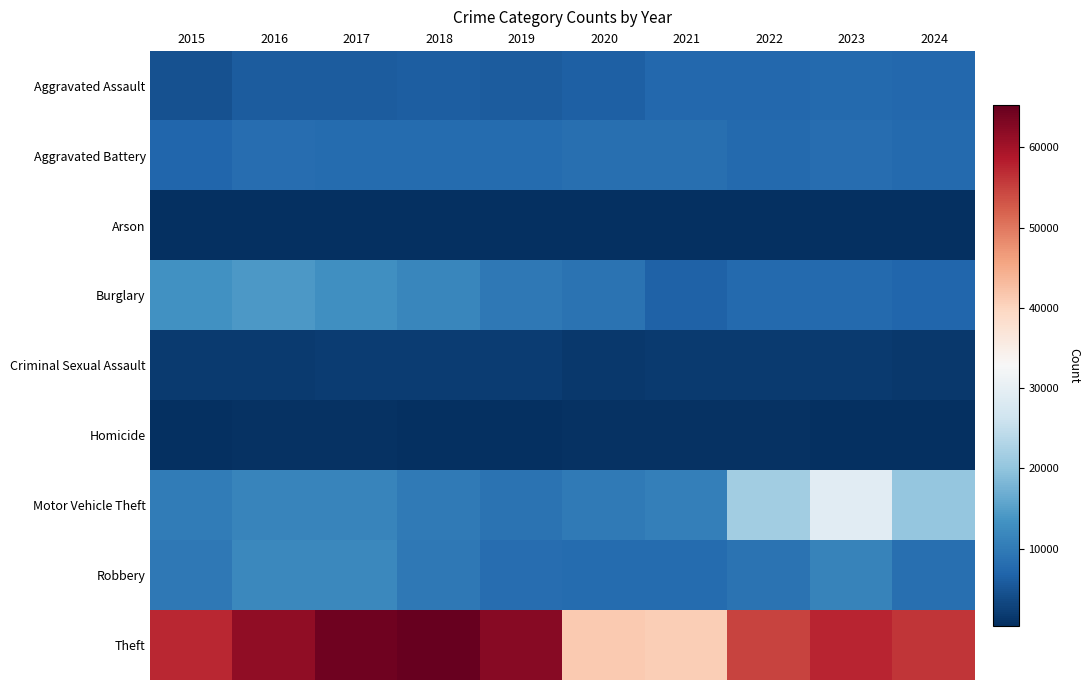

List the series in order of their peak value, lowest first.

Arson, Homicide, Criminal Sexual Assault, Aggravated Assault, Aggravated Battery, Robbery, Burglary, Motor Vehicle Theft, Theft